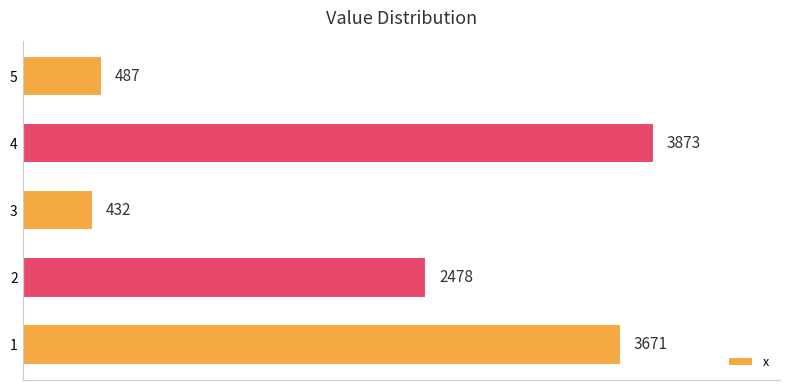

List the labels in order of value, largest first.

4, 1, 2, 5, 3